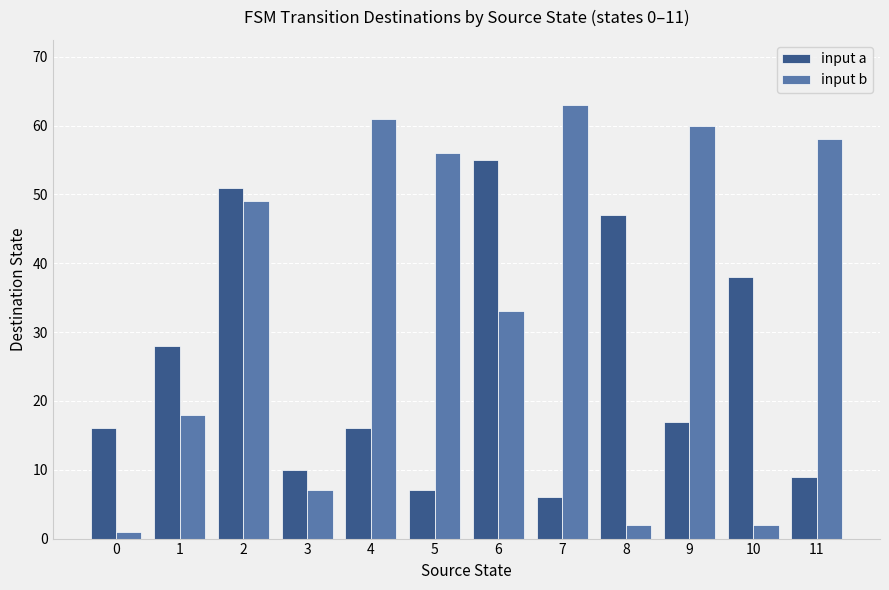

What is the sum of the input b values at 4 and 8?

63